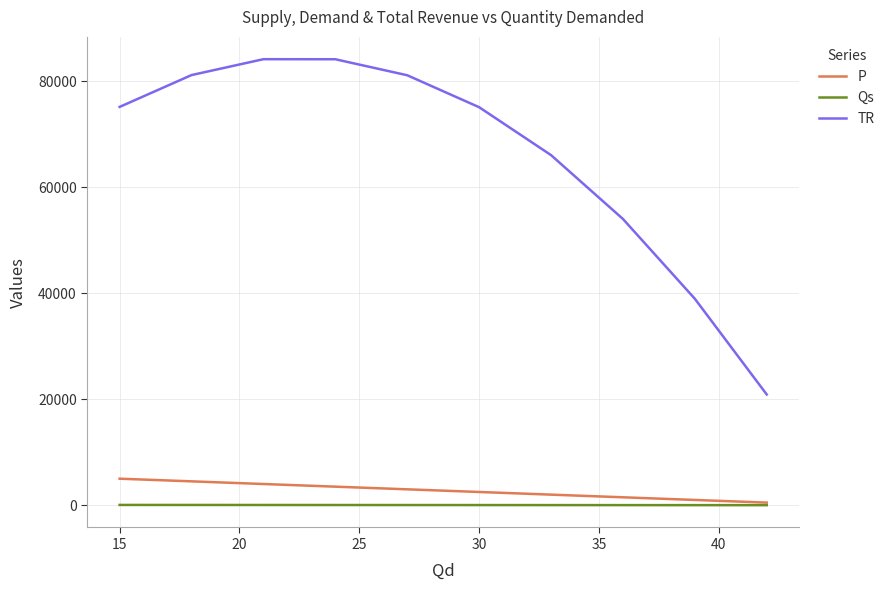

Which series has the largest total across all categories?

TR